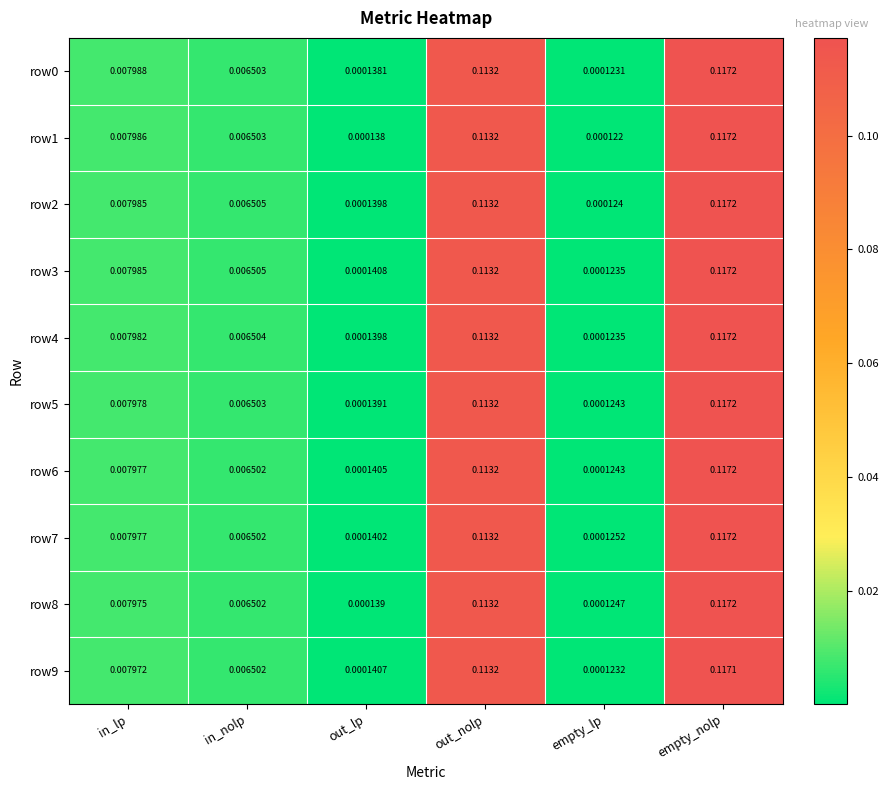

Which category has the lowest value across all series?

empty_lp